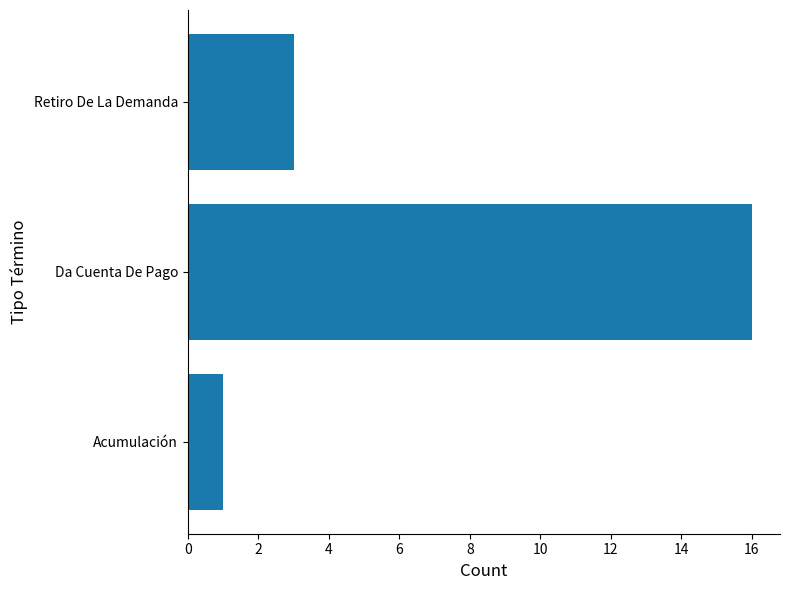

At which label is the value closest to 8?

Retiro De La Demanda